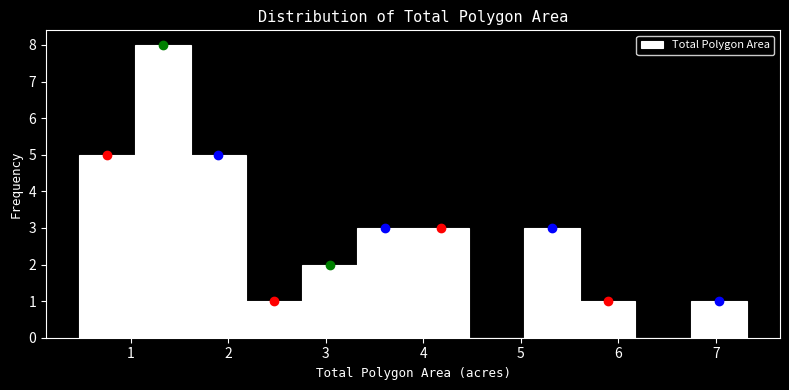

What is the height of the bar covering 5.6 to 6.2 on the x-axis? Neither the bar edges nor the heights are printed on the chart, so give them approximately, as read against the axes.

1